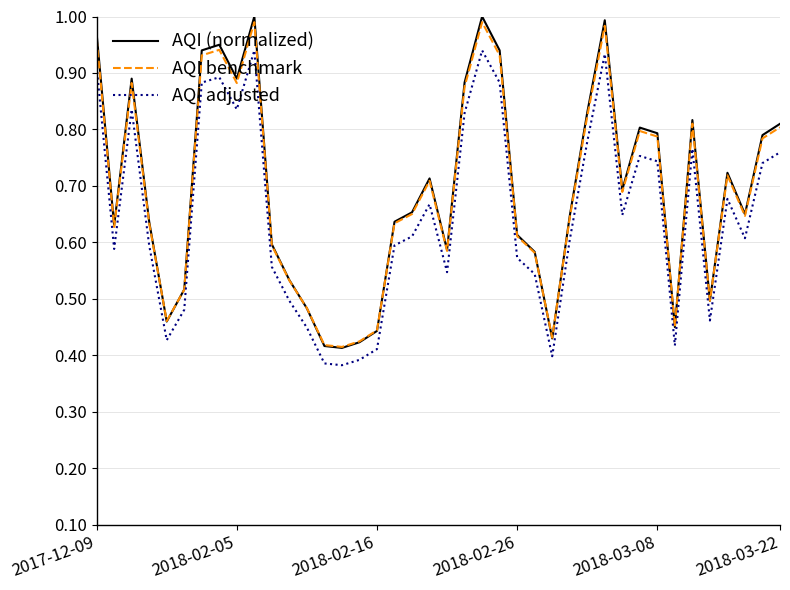

True or false: AQI benchmark and AQI adjusted intersect in this chart.

False